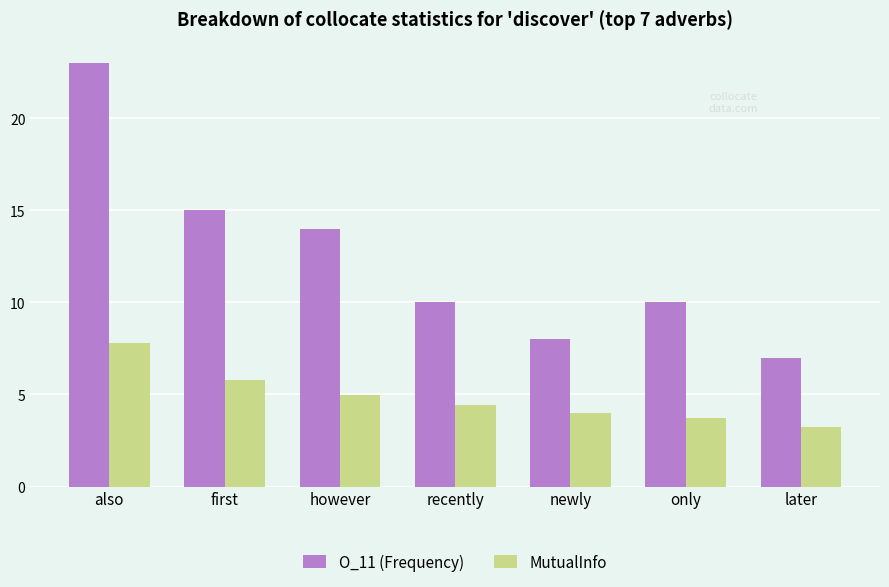

Read the O_11 (Frequency) value at recently.

10.0